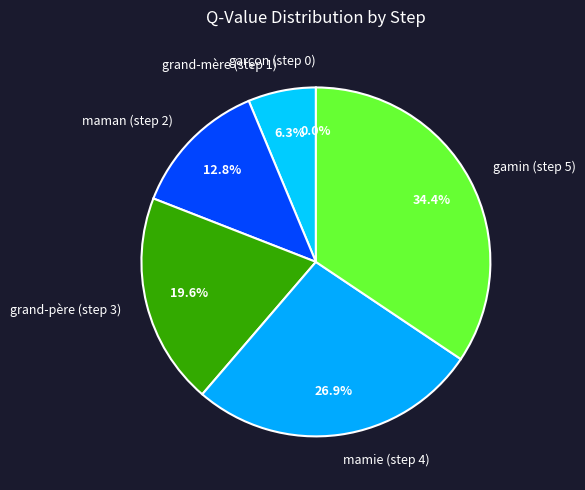

How many slices are in this pie chart?

6